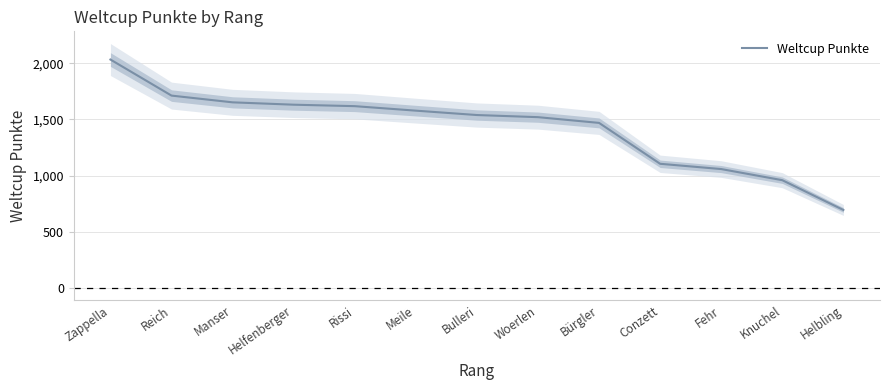

What is the change in value from Reich to Meile?

-134